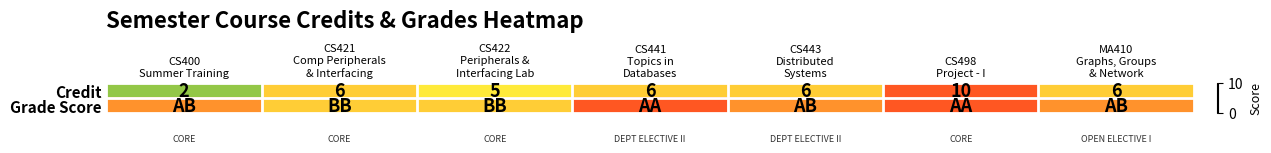

At which category is the sum across all series the highest?

CS498
Project - I